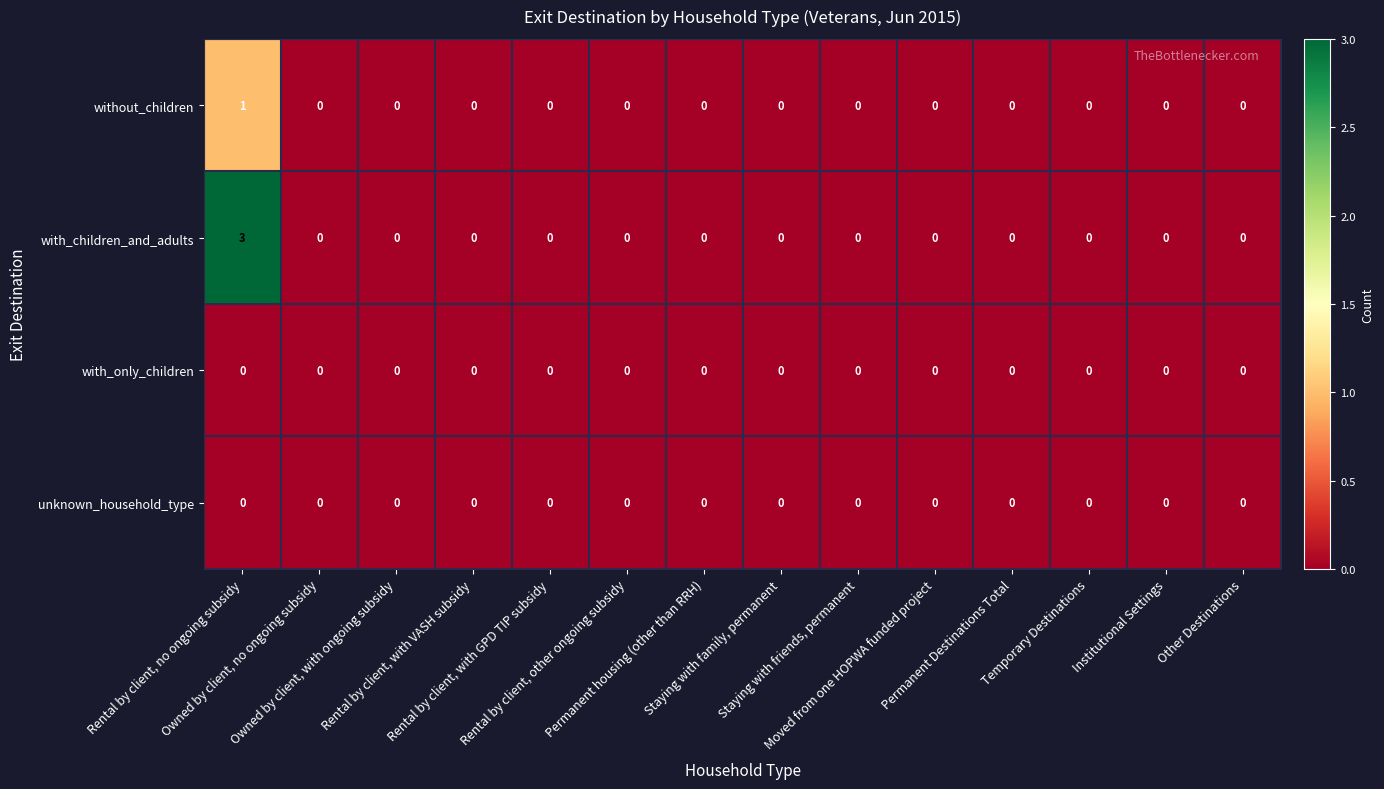

Which series has the largest range (max minus min)?

with_children_and_adults